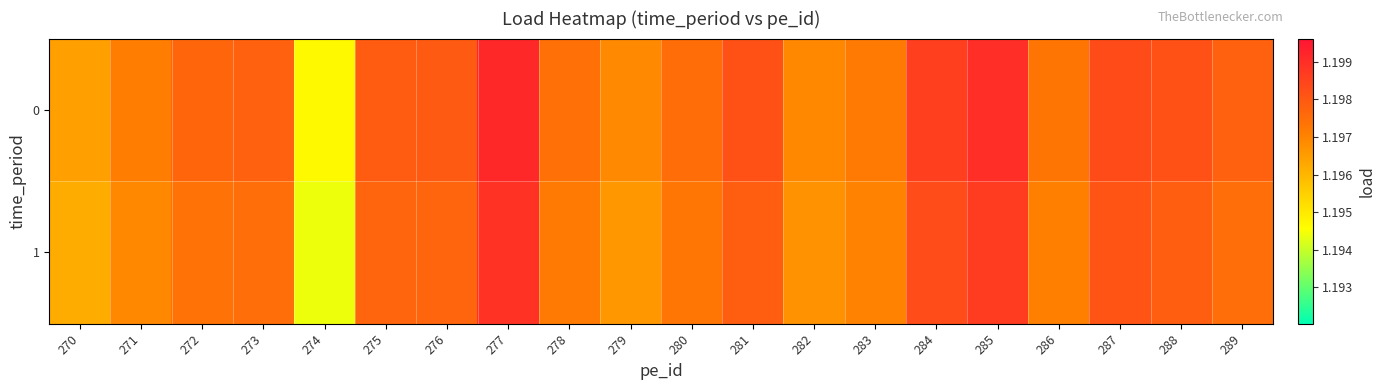

Rank the series at 284 from highest to lowest value.

0, 1